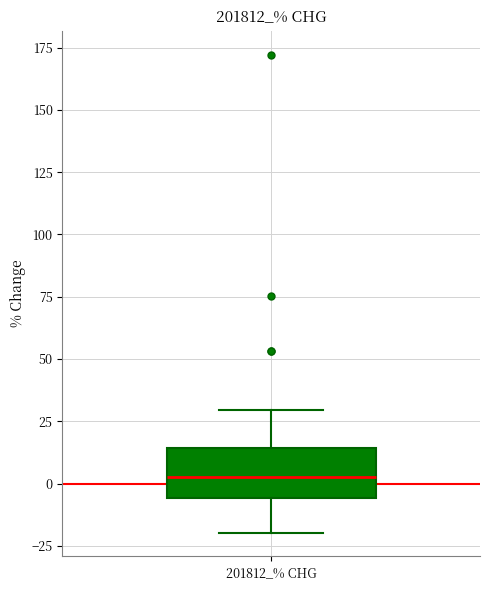

Where is the upper edge of the box for 201812_% CHG on the y-axis? The values are not printed on the chart, so give them approximately, as read against the axis.

15